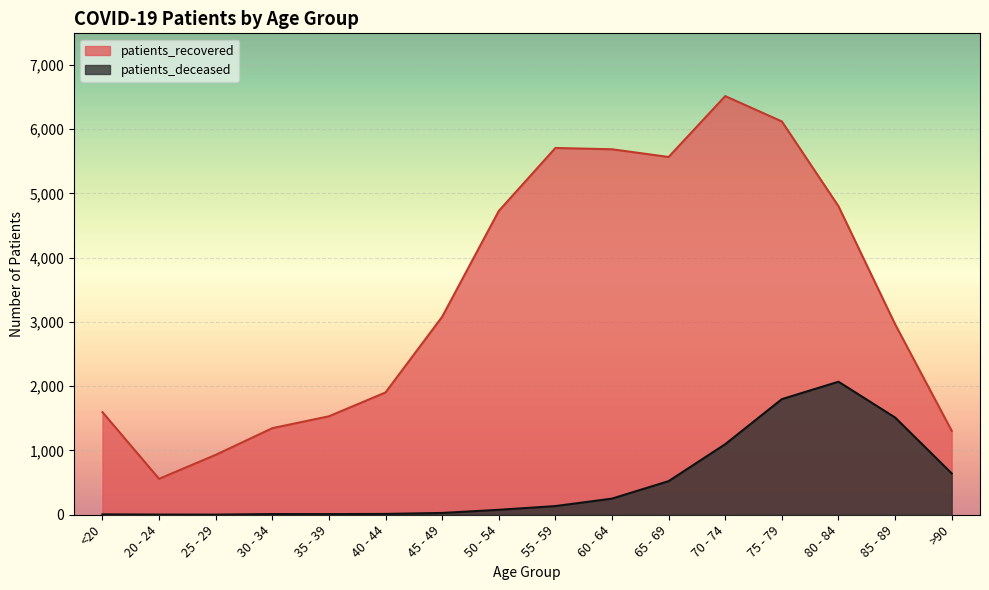

Reading right to left, extract all data points from this chart.

patients_deceased: 644	1513	2070	1799	1098	523	251	135	77	28	13	10	11	2	3	6
patients_recovered: 1307	2965	4801	6120	6514	5567	5687	5707	4727	3081	1903	1532	1347	932	559	1596